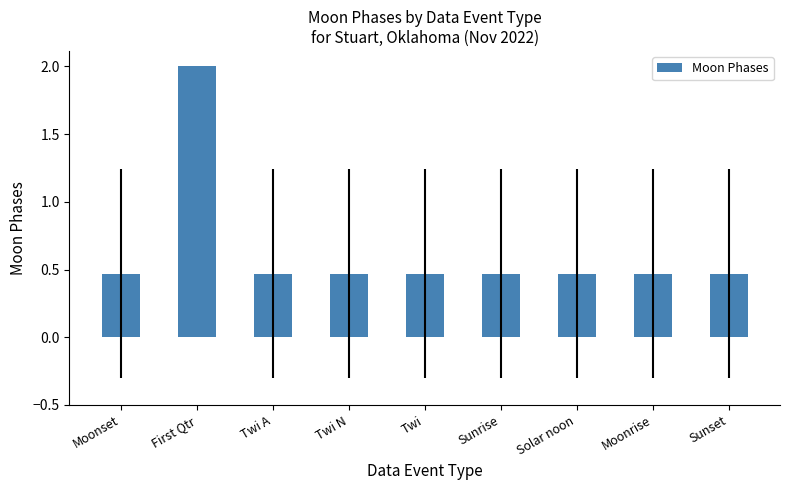

Are the bars horizontal?

No